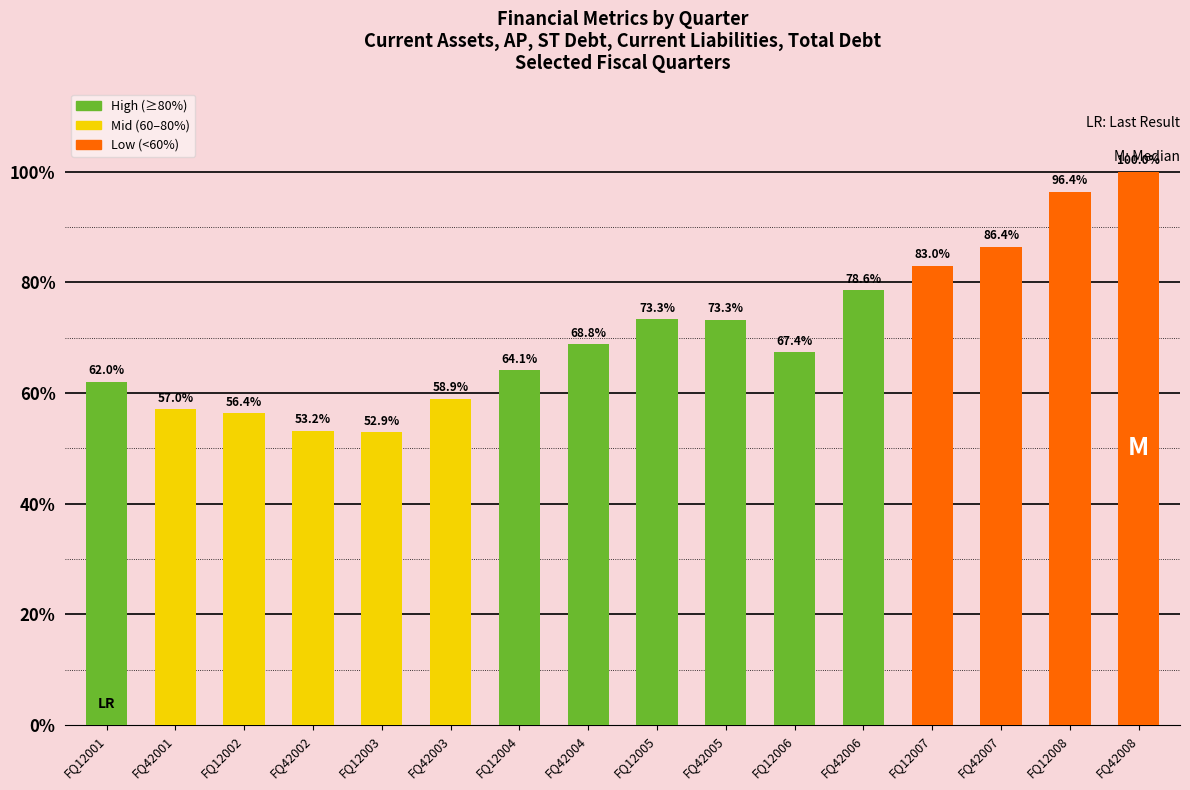

Which category has the highest value across all series?

FQ42008